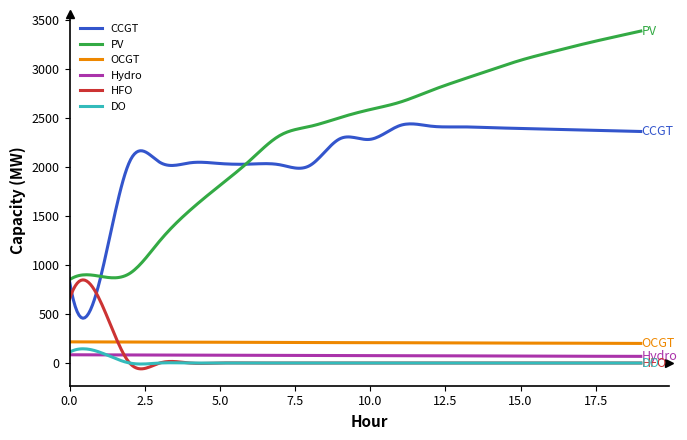

True or false: CCGT and OCGT cross at least once.

False